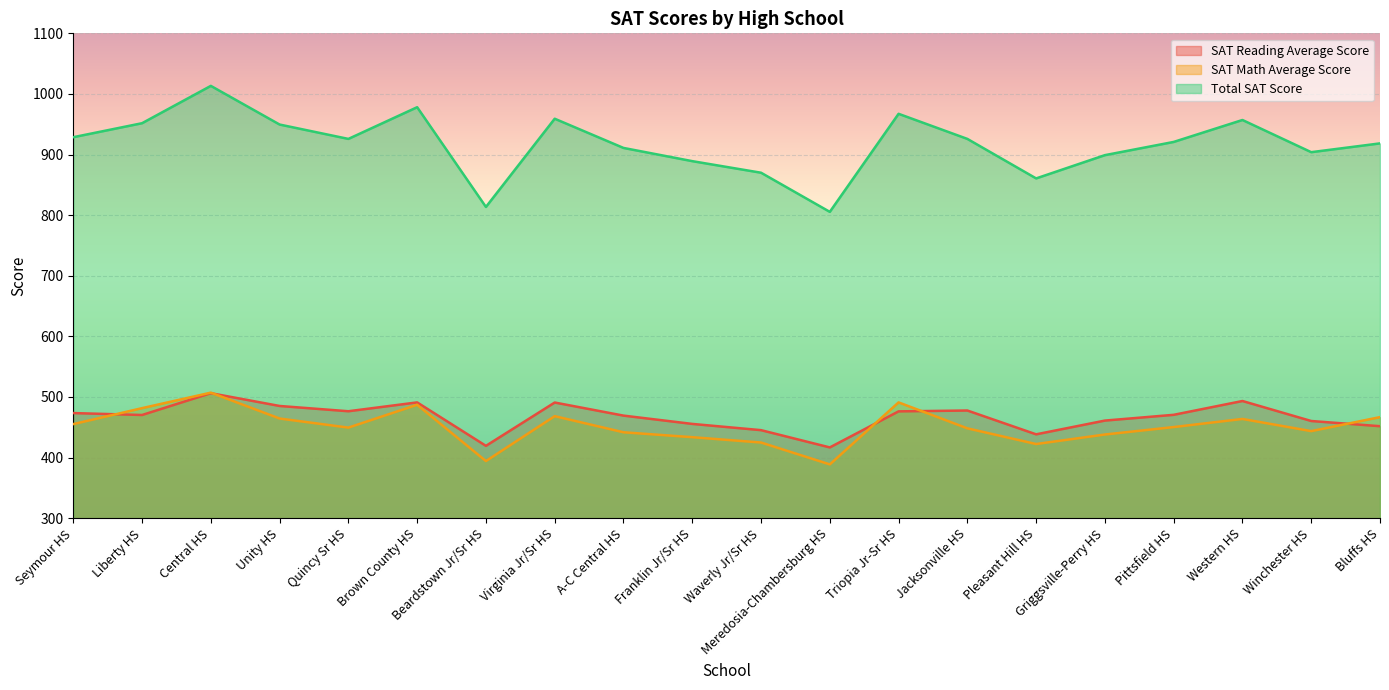

What position from the right is Griggsville-Perry HS?

5